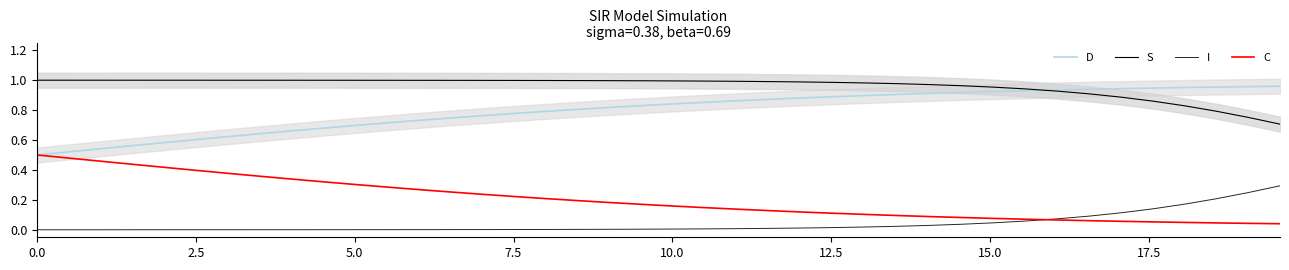

How many distinct data groups are displayed?

4